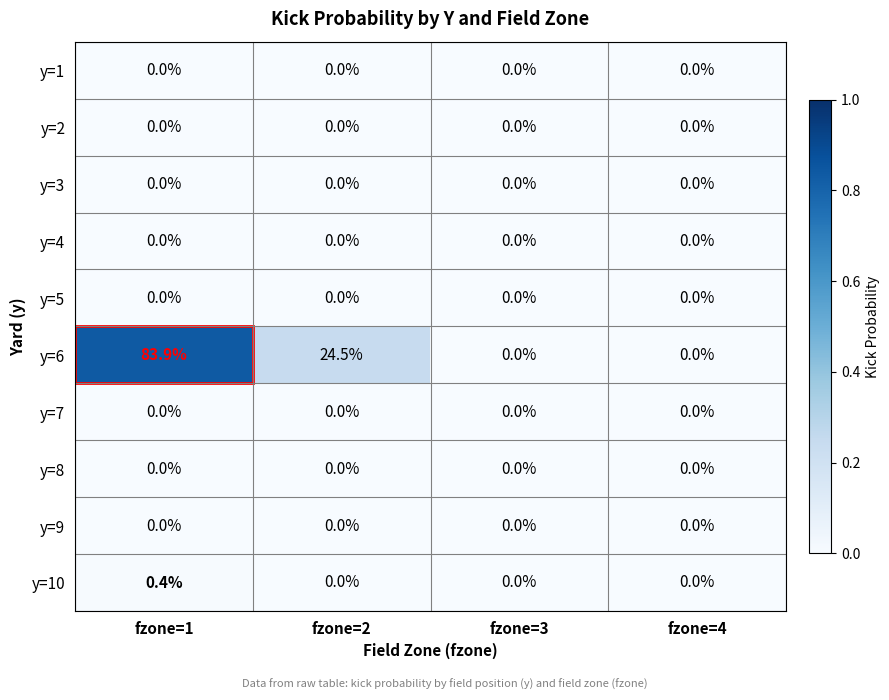

Which series has the largest total across all categories?

y=6